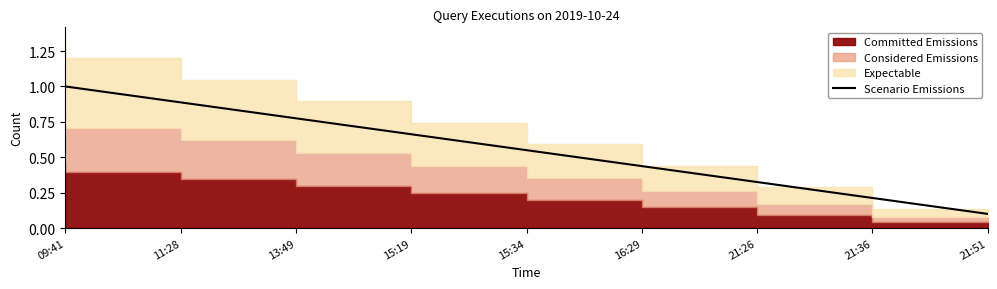

True or false: there are more than 2 points higher than both neighbors.

False